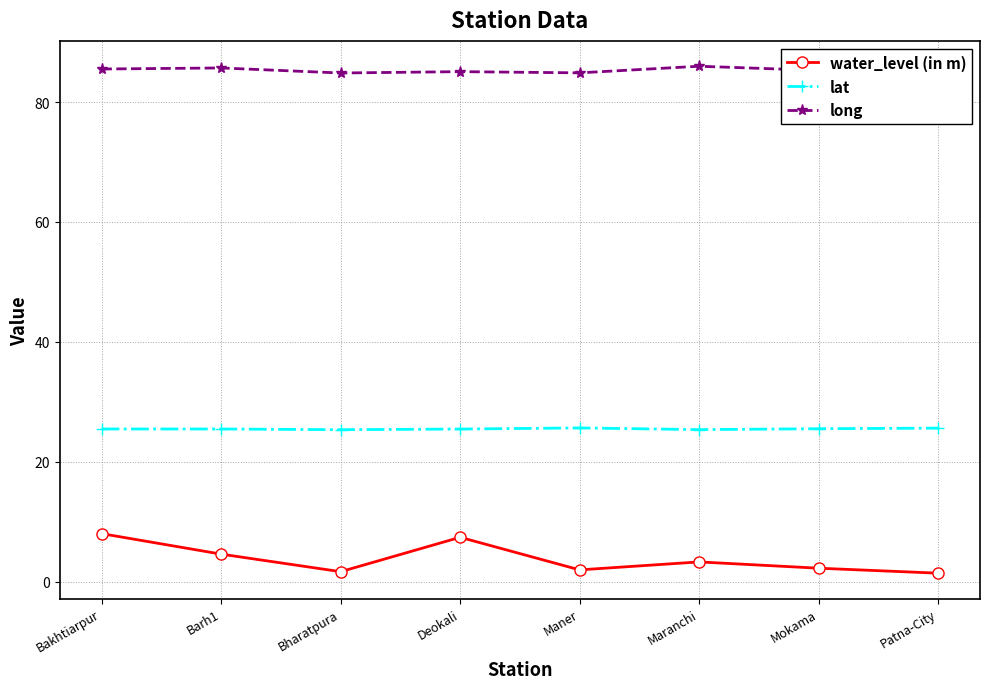

How many interior local peaks does the water_level (in m) series have?

2